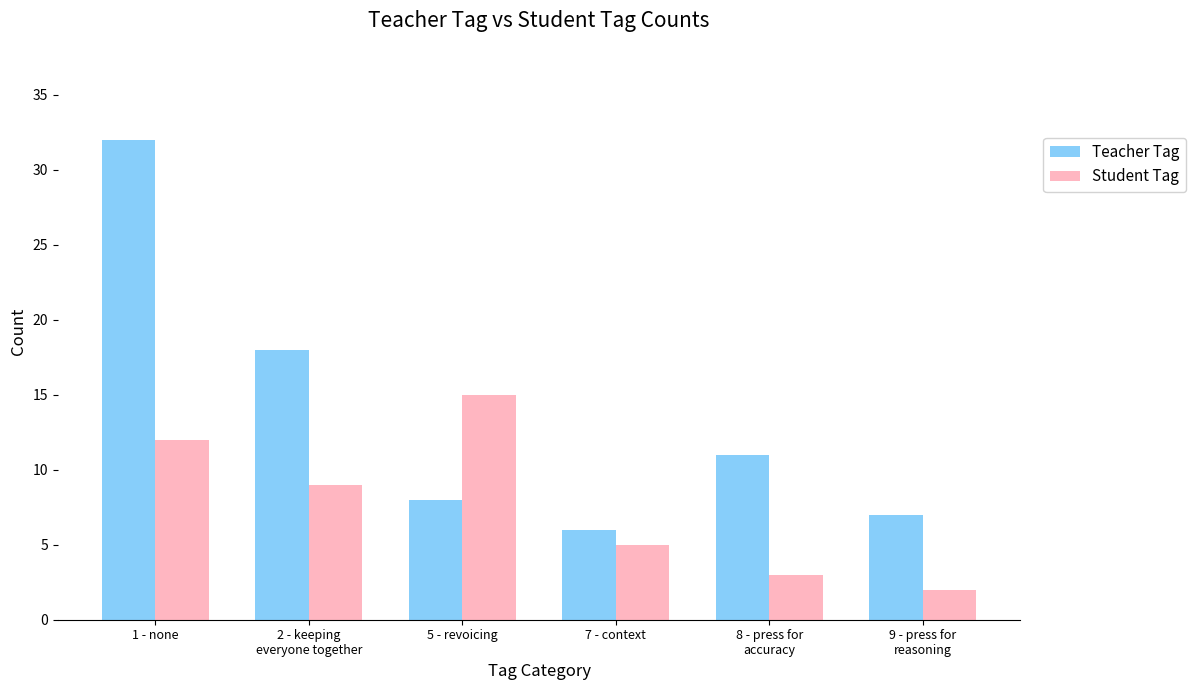

Between 1 - none and 8 - press for
accuracy, which series saw the biggest shift?

Teacher Tag